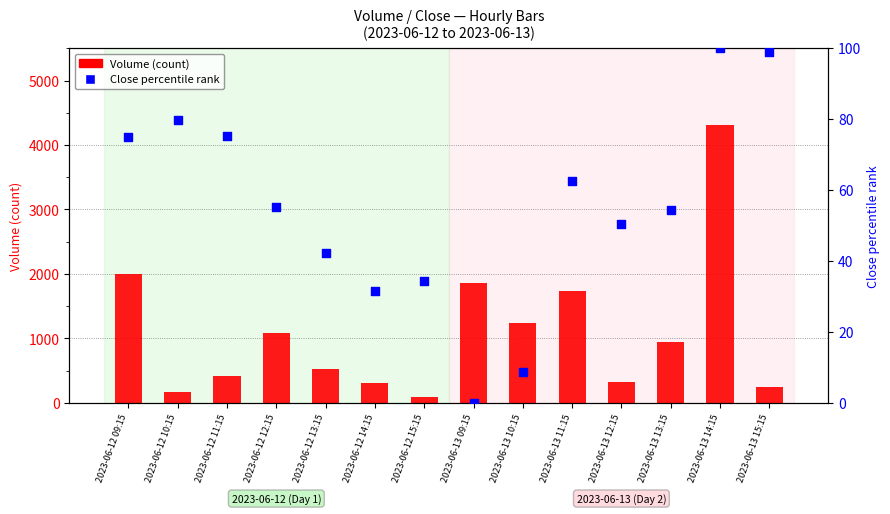

Is the value of Close % rank at 2023-06-12 13:15 greater than the value of Volume (count) at 2023-06-12 15:15?

No